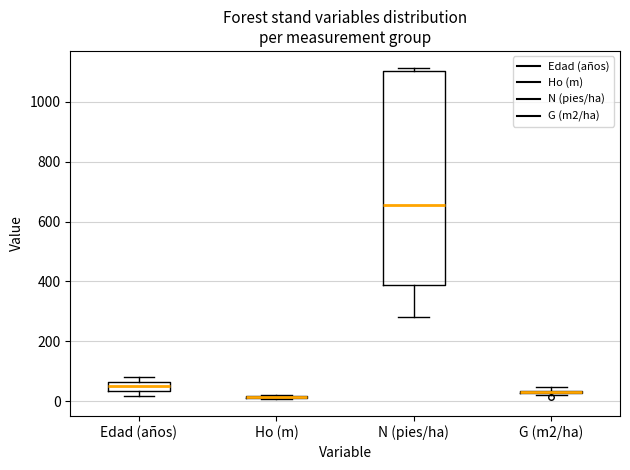

Comparing the boxes themselves (not the whiskers), which one is the tallest?

N (pies/ha)